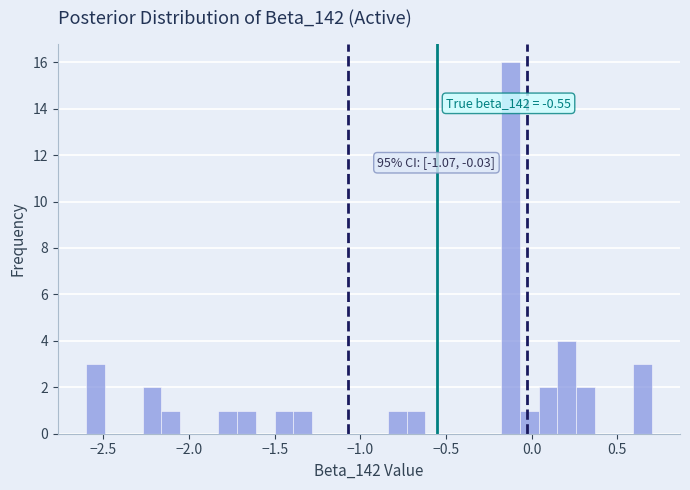

Read against the x-axis, roughly where is the centre of the tallest bar?

-0.10